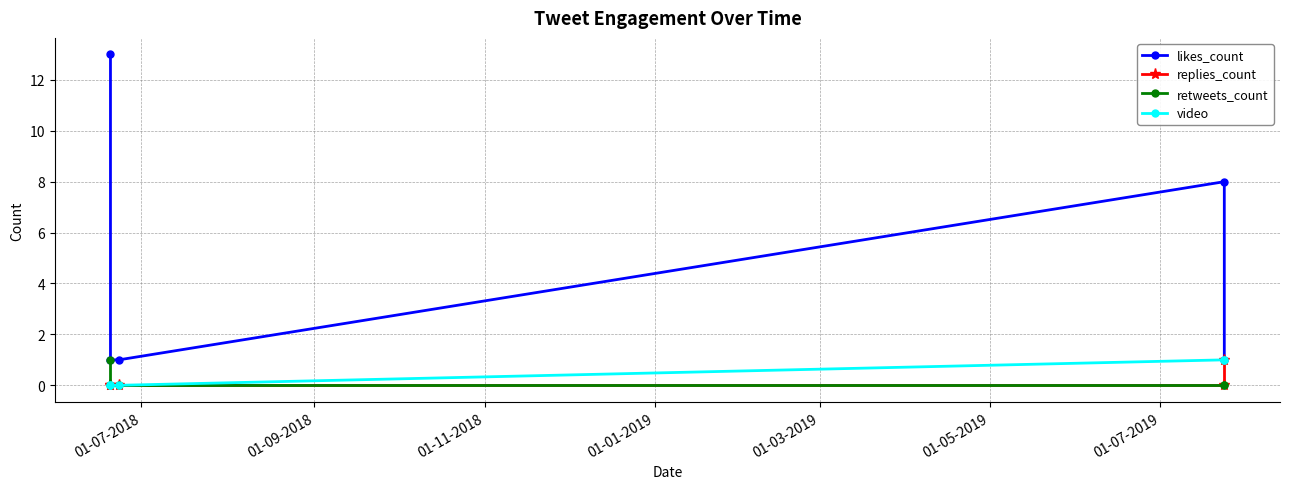

How many data points does each series have?

5